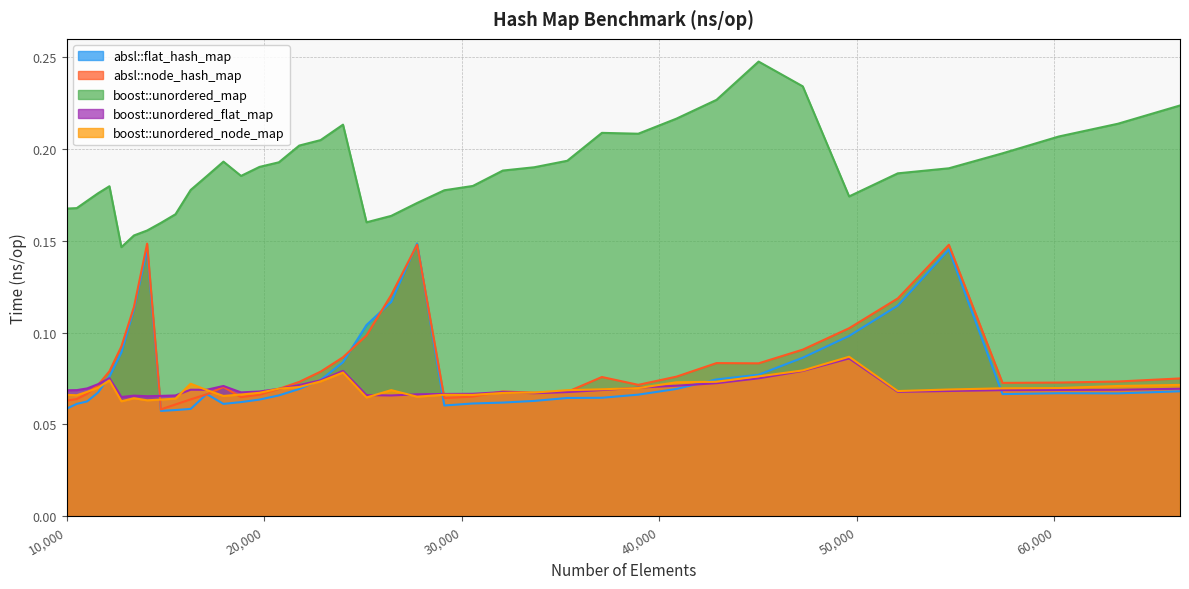

What is the difference between the maximum and minimum values in the absl::flat_hash_map series?

0.1